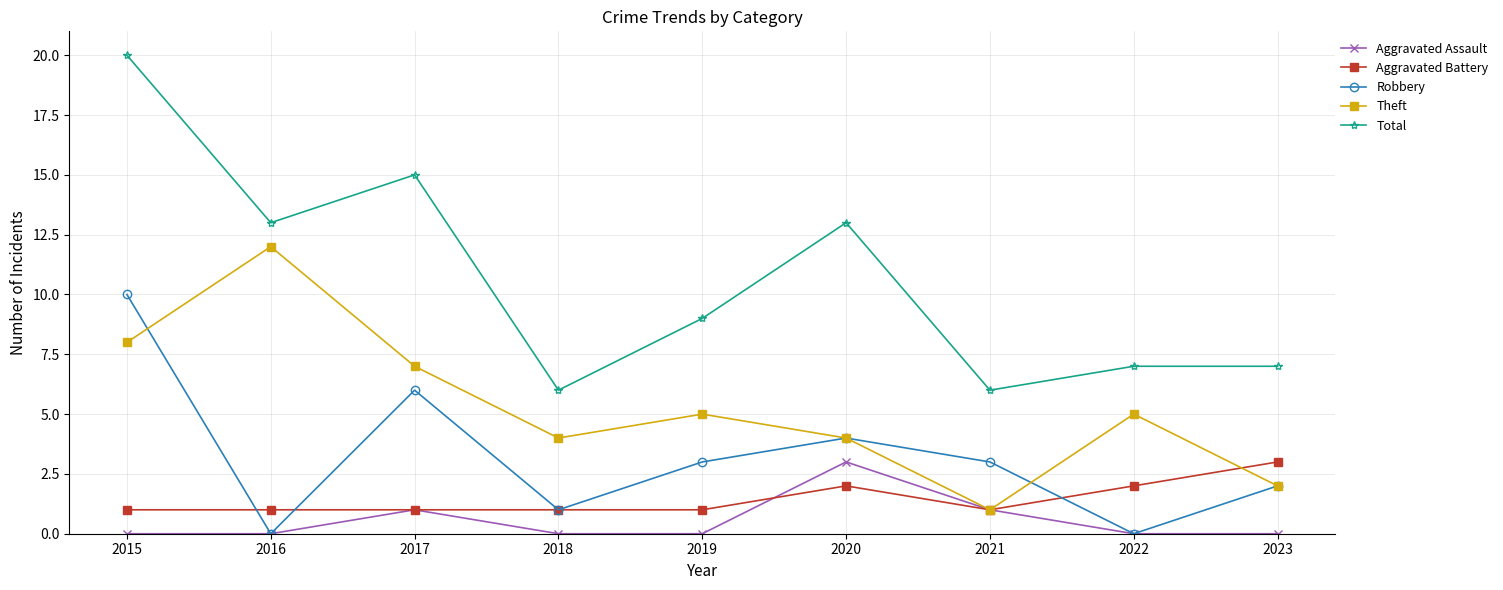

What is the minimum value for Total?

6